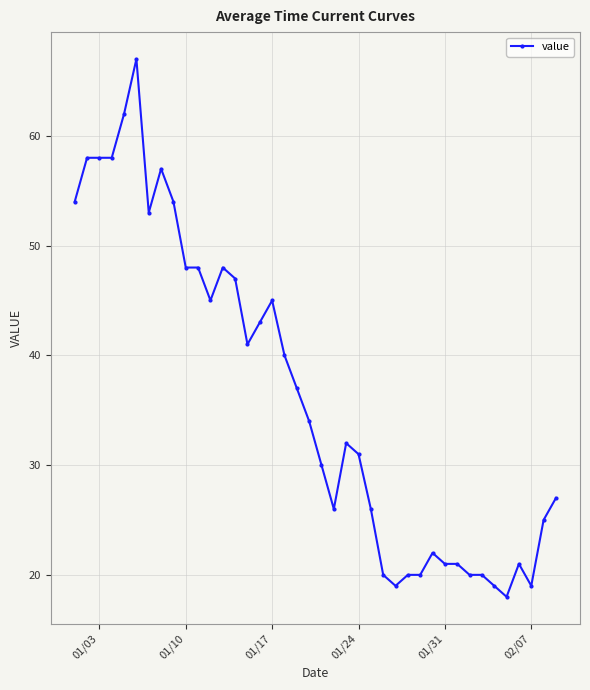

True or false: there are more than 1 points higher than both neighbors.

True